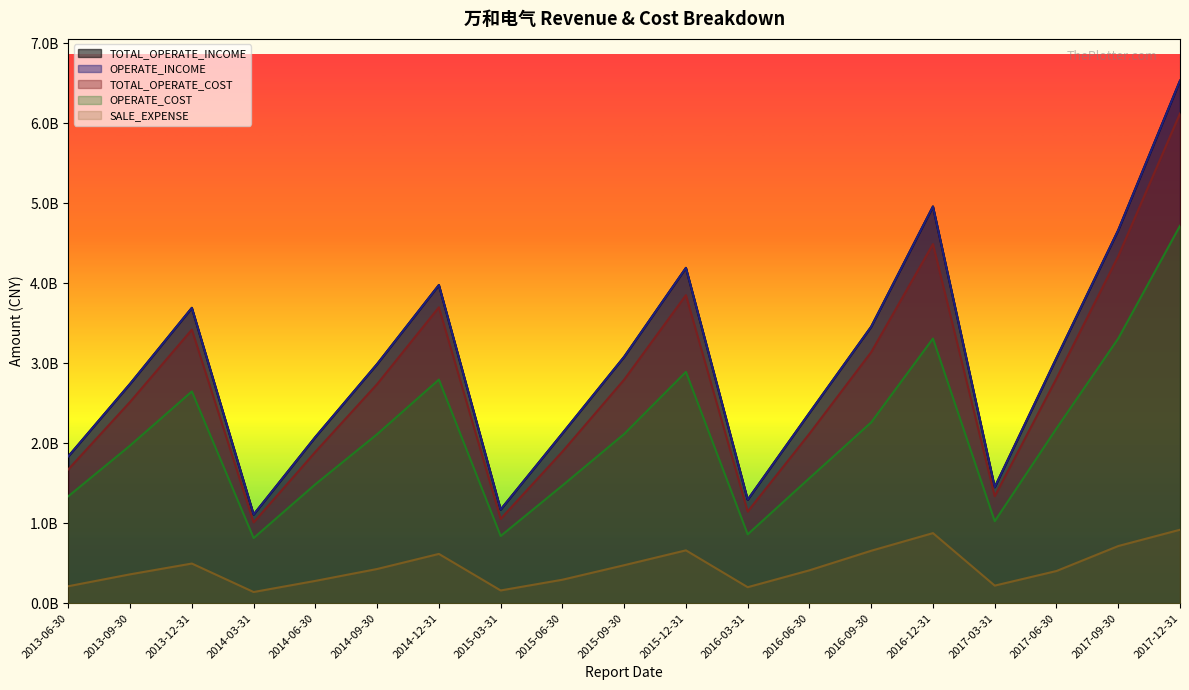

Is it true that TOTAL_OPERATE_INCOME equals 2017206894.1 at 2015-03-31?

False